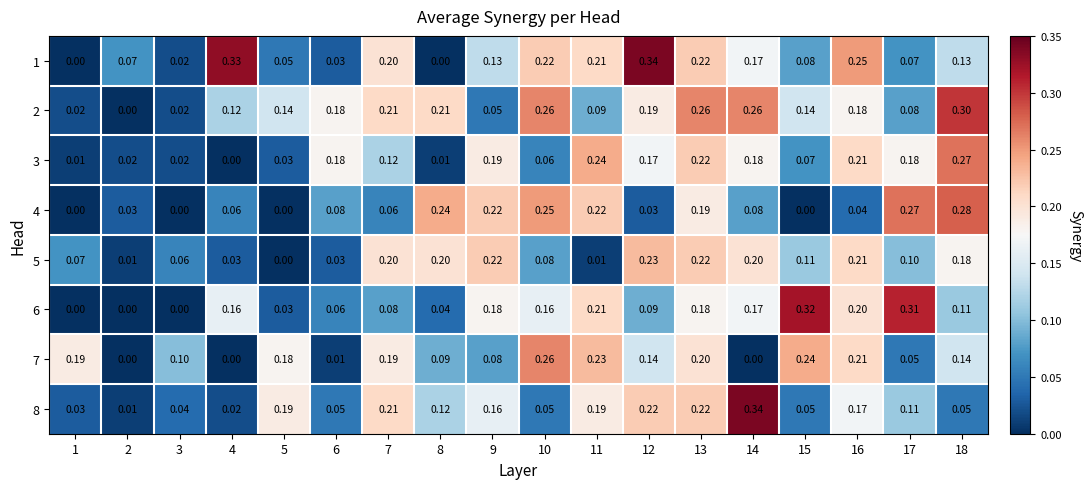

Is the value of 5 at 5 greater than the value of 3 at 6?

No